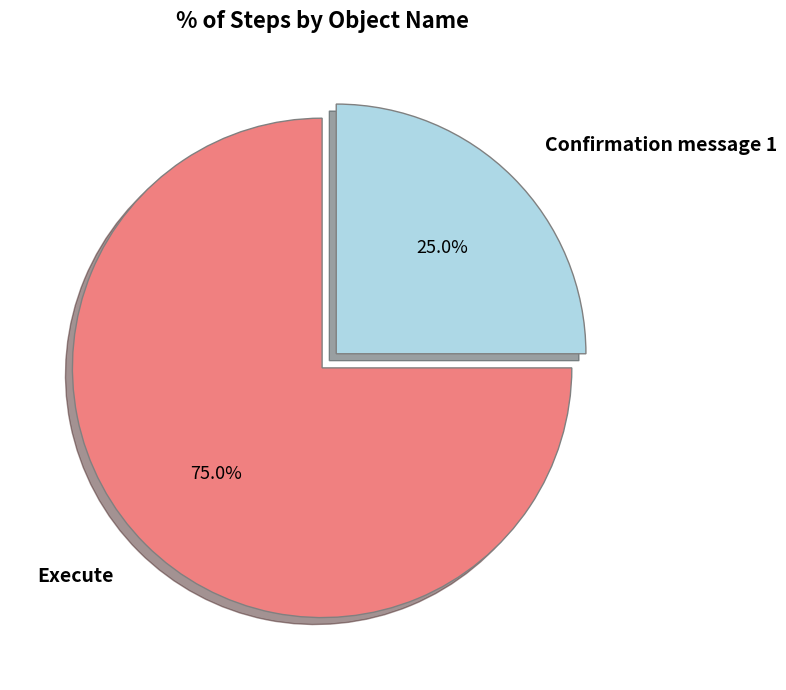

How many segments does this pie chart have?

2